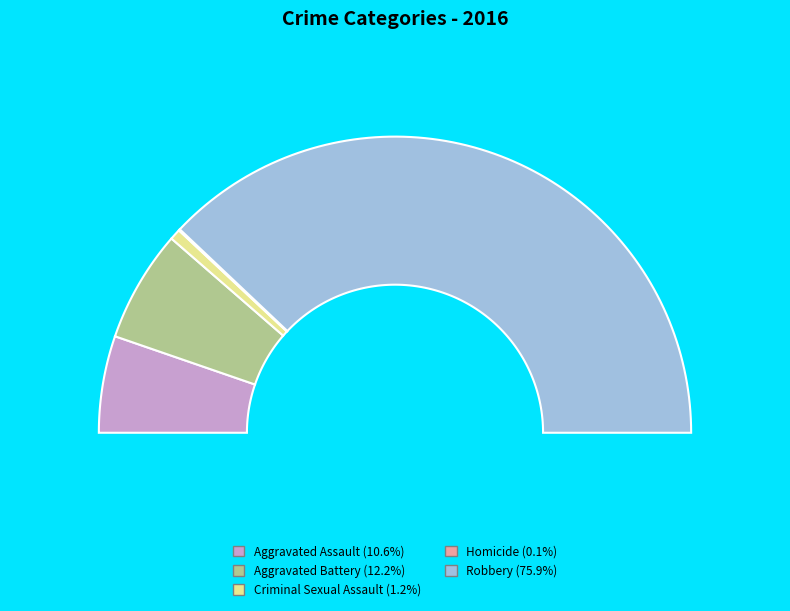

To the nearest percent, what portion does Robbery represent?

76%